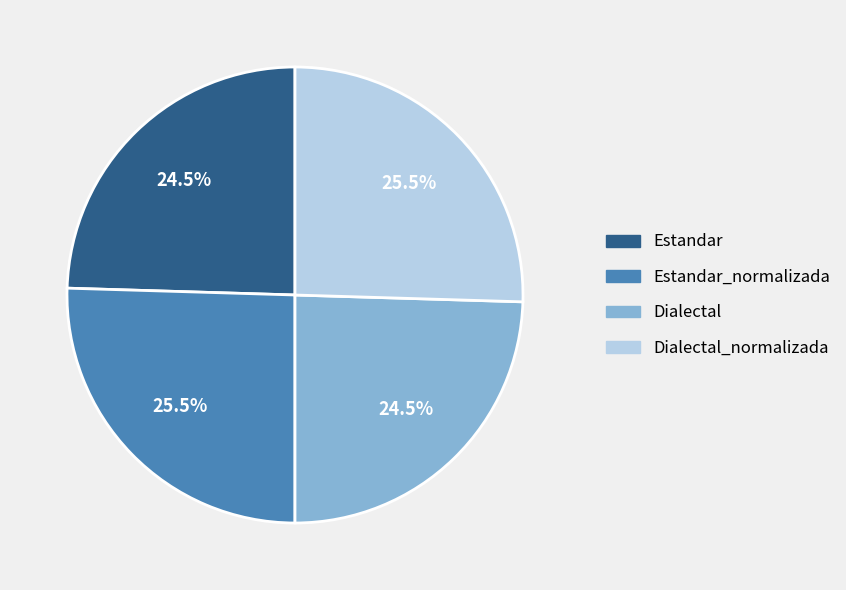

Approximately how many times larger is the value at Dialectal compared to Estandar_normalizada?

1.0